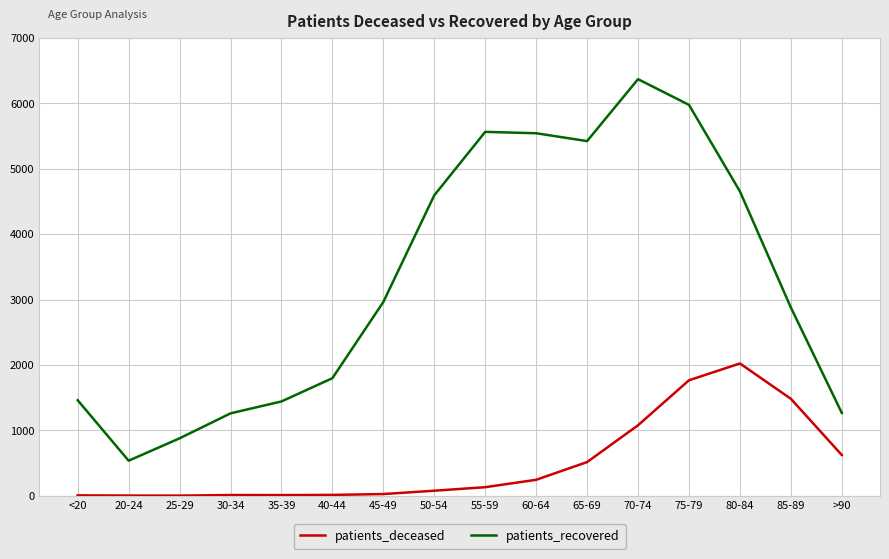

Which series has the largest range (max minus min)?

patients_recovered